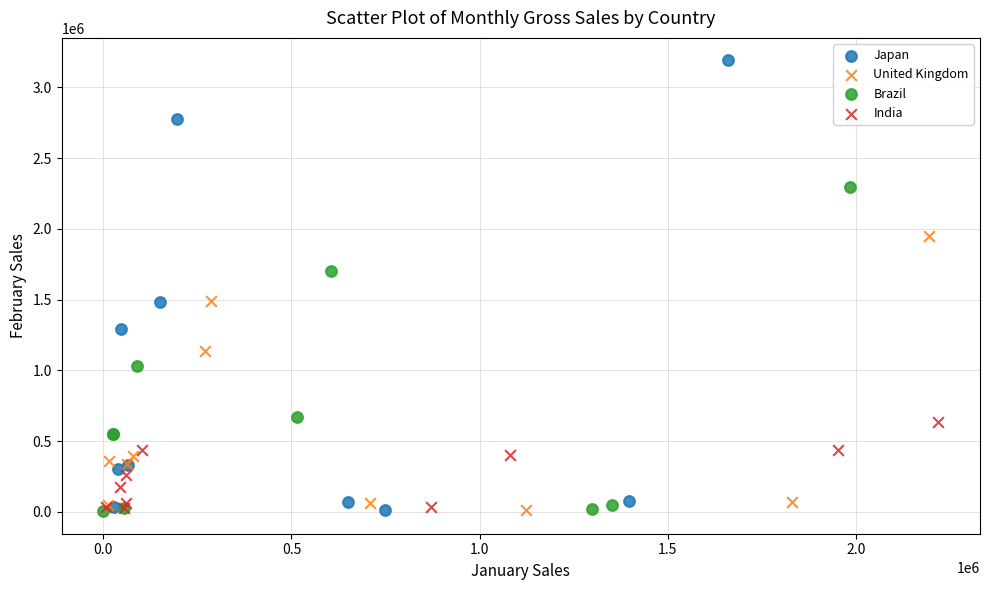

Which series has the widest spread of Y values?

Japan